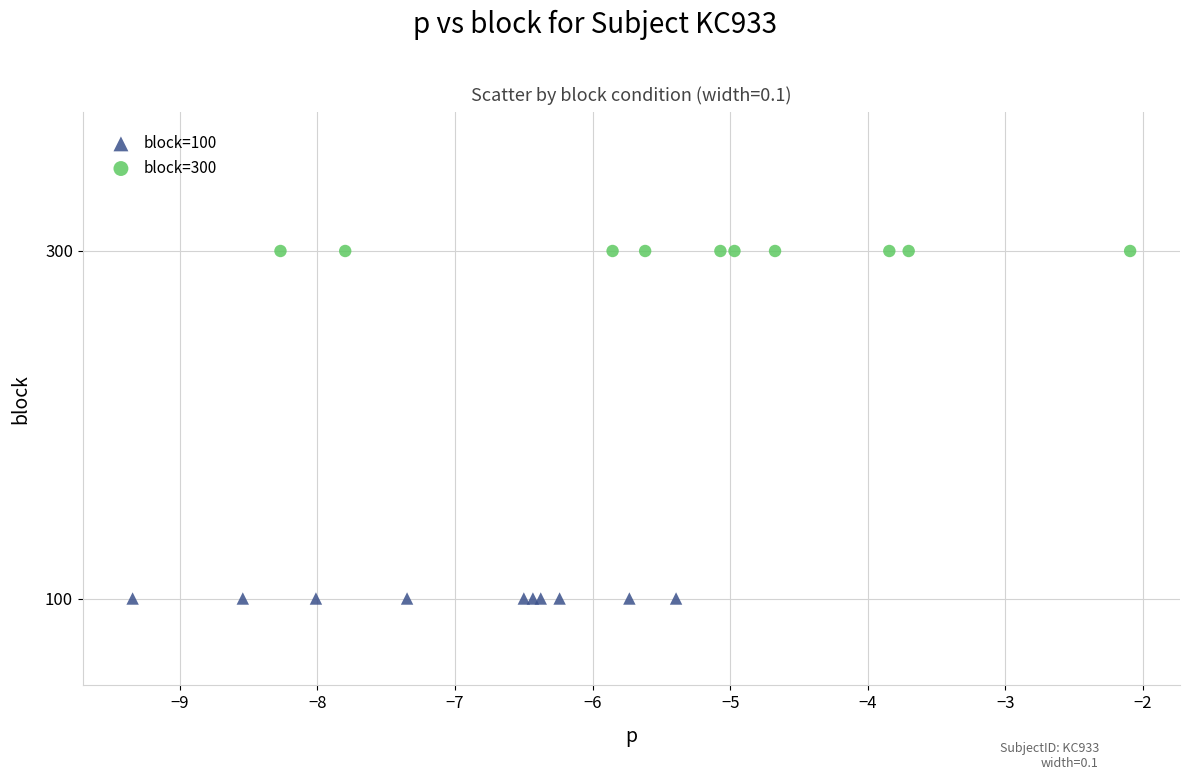

Which series reaches the maximum Y coordinate?

block=300